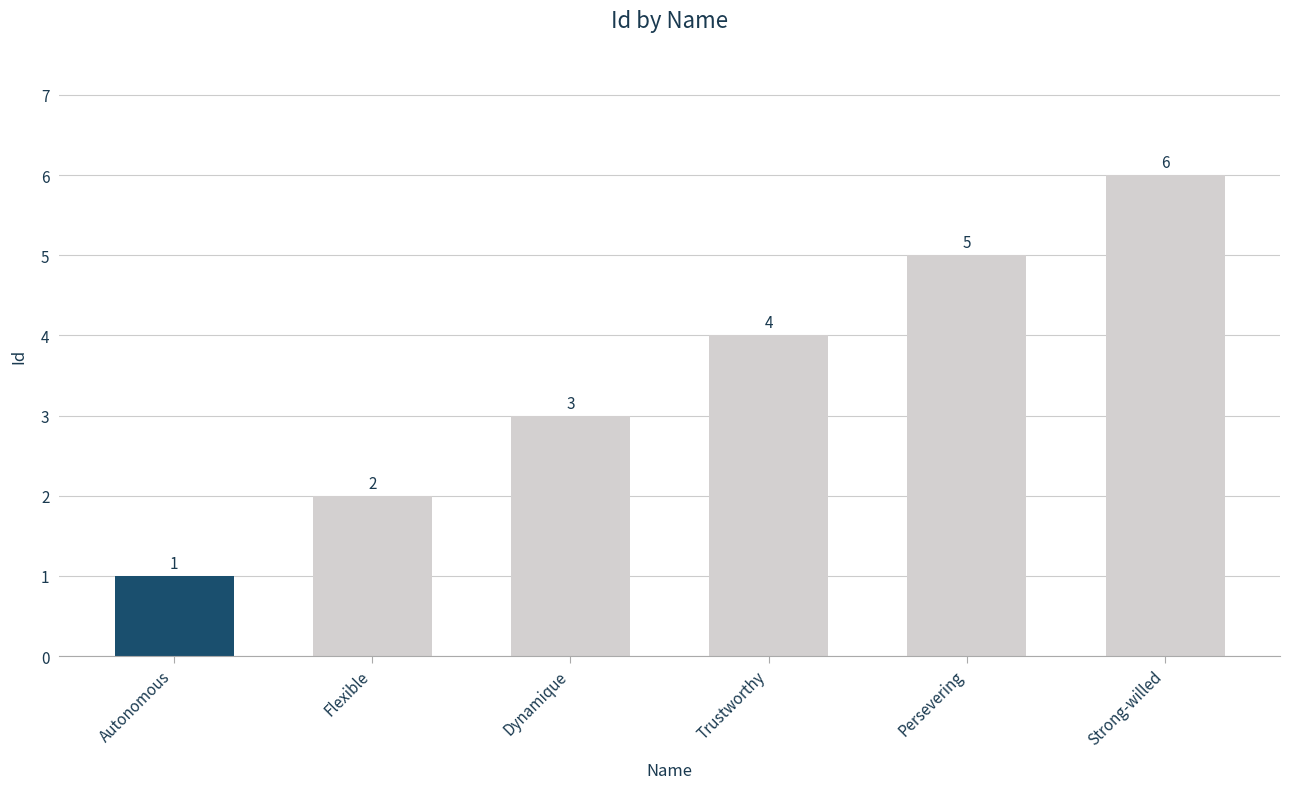

What is the difference between the values at Flexible and Autonomous?

1